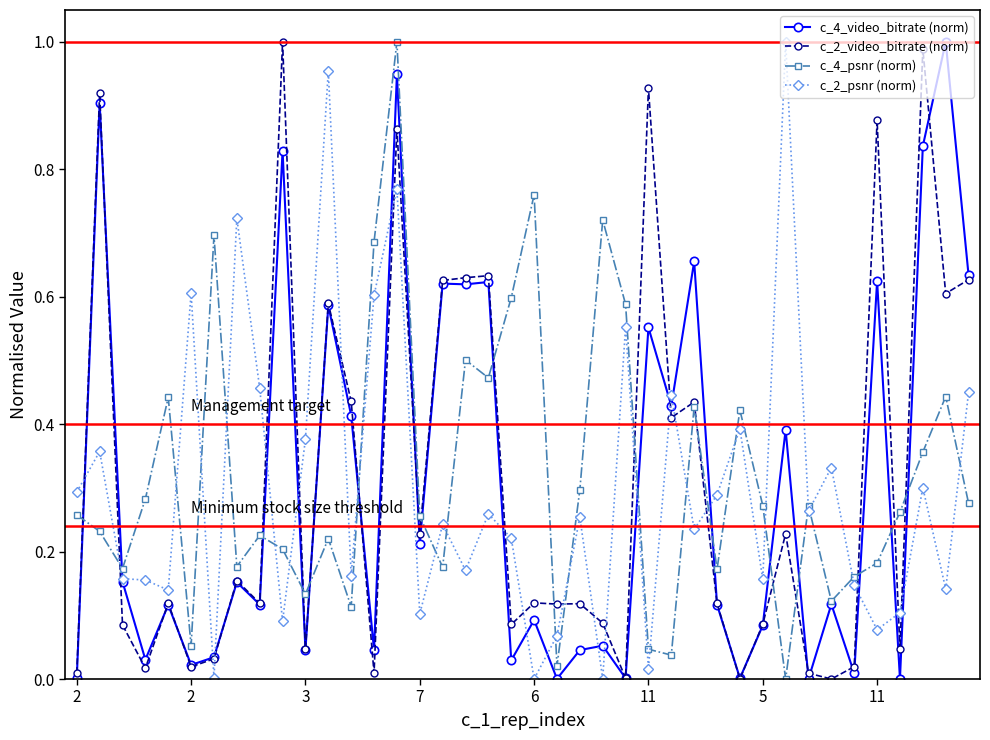

Which series ends up on top after the final intersection of c_2_video_bitrate (norm) and c_2_psnr (norm)?

c_2_video_bitrate (norm)